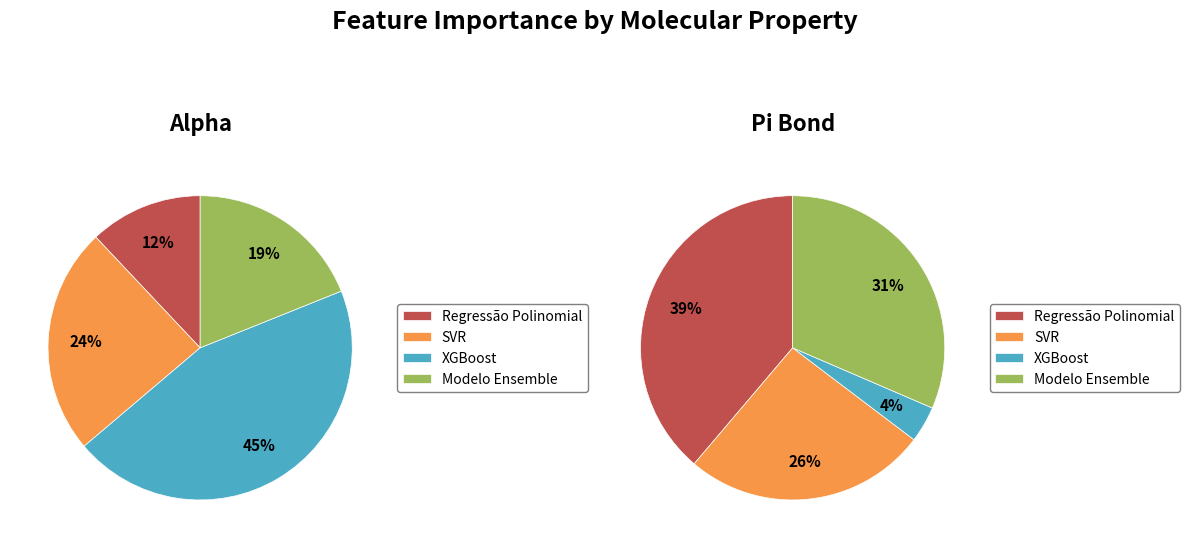

How many segments does this pie chart have?

4